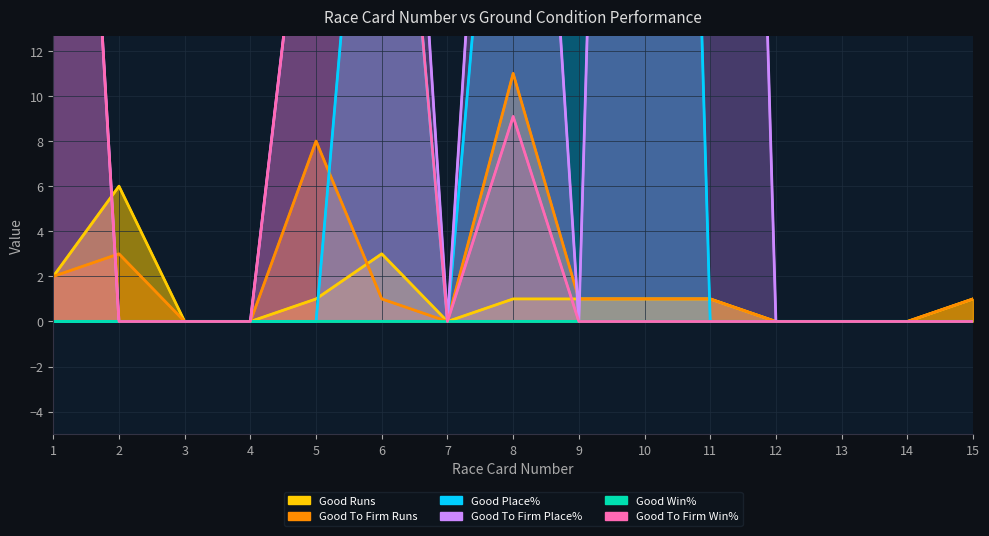

How many interior local peaks does the Good To Firm Runs series have?

3